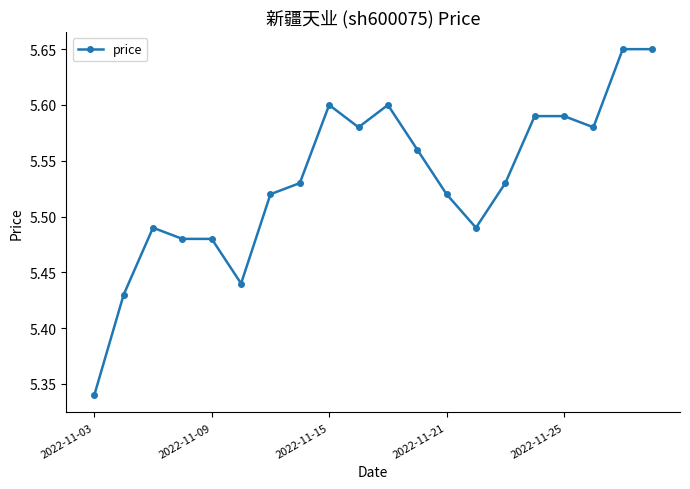

How many values are between 5 and 6?

20